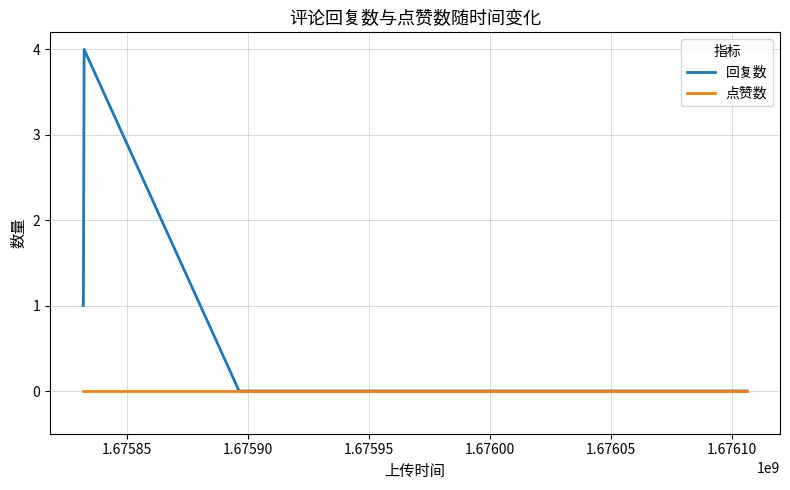

Which series has the largest total across all categories?

回复数